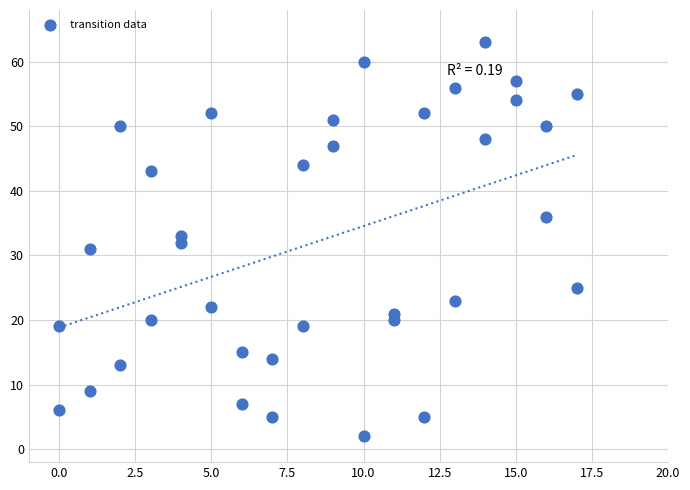

What is the range of X values (max minus min)?

17